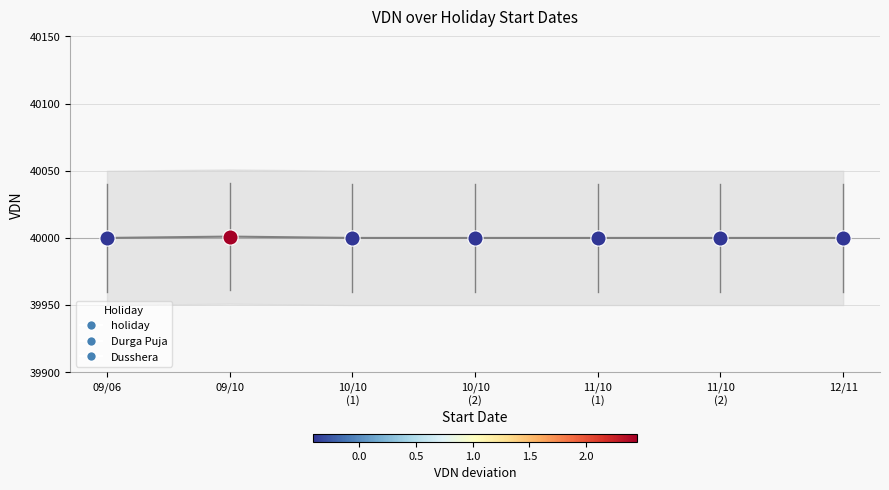

Approximately how many times larger is the value at 09/10 compared to 11/10 (1)?

1.0